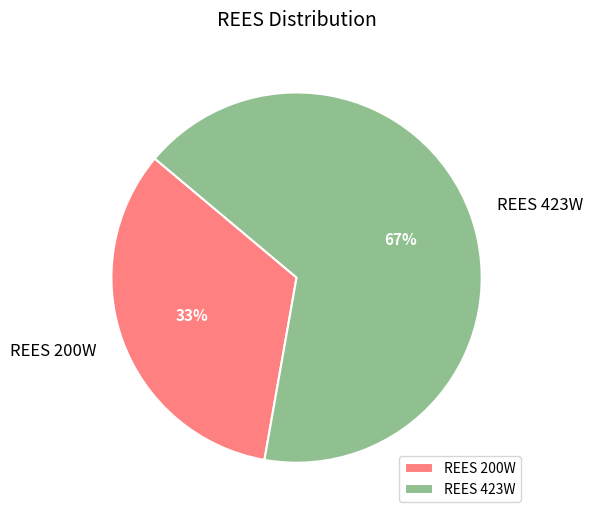

How many segments does this pie chart have?

2